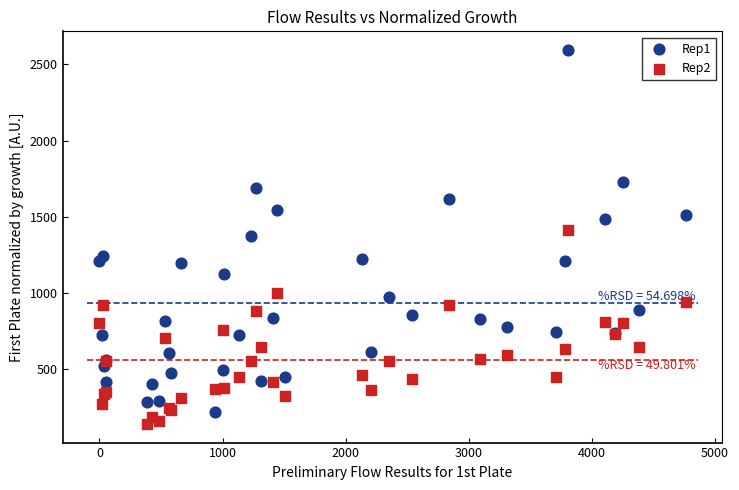

Which series has the largest Y range (max minus min)?

Rep1